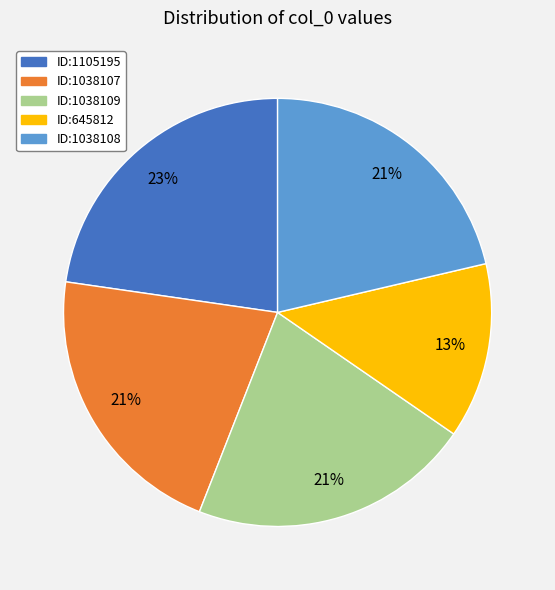

Is there any slice that represents more than half of the pie?

No